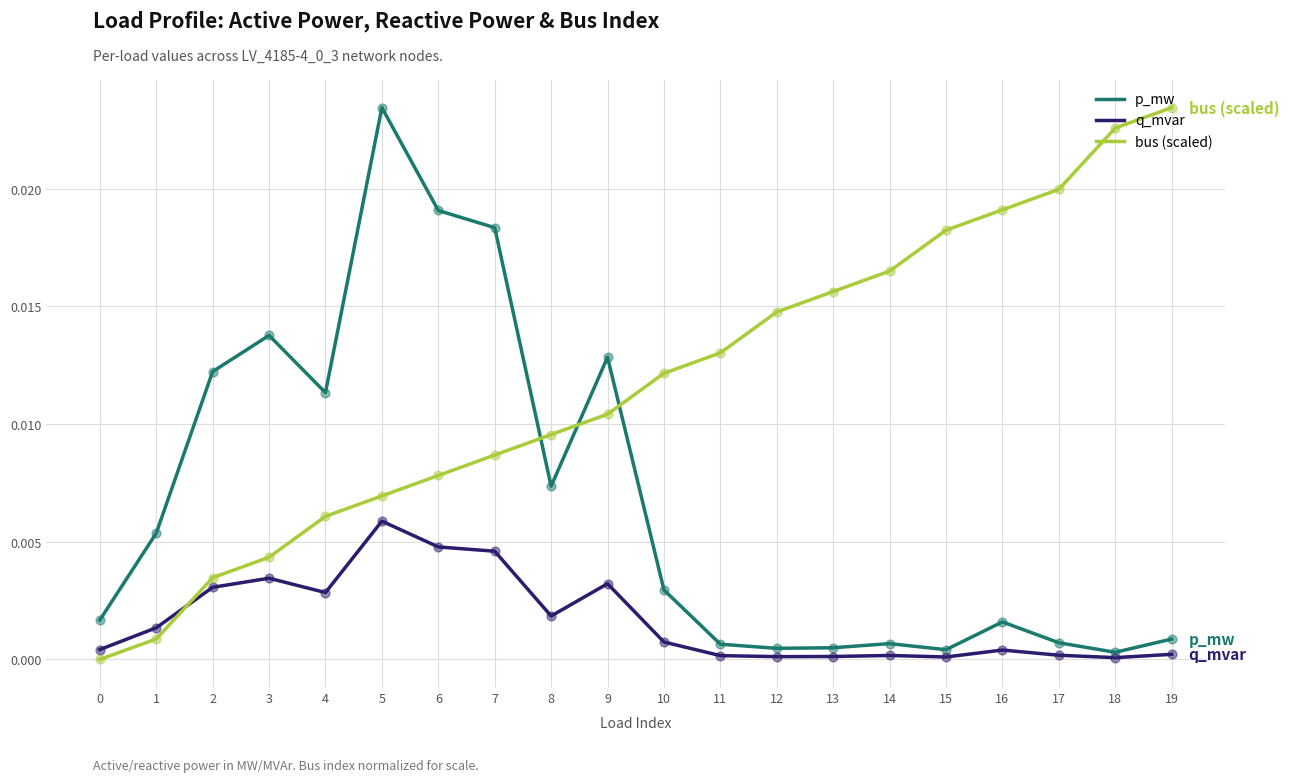

Which series has the largest total across all categories?

bus (scaled)